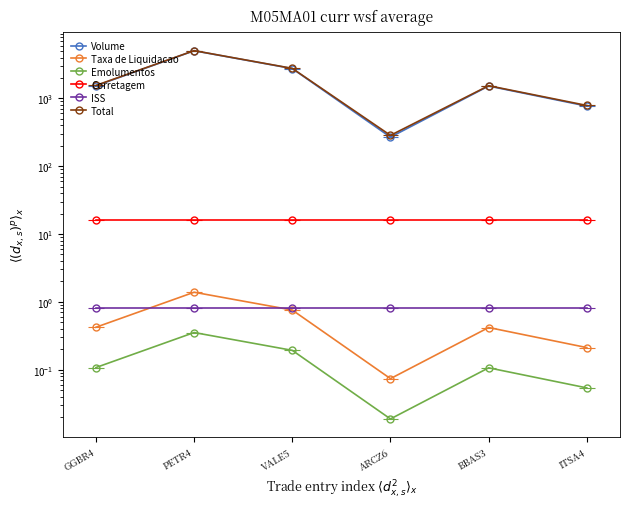

True or false: Emolumentos has a value of 0.1 at GGBR4.

False